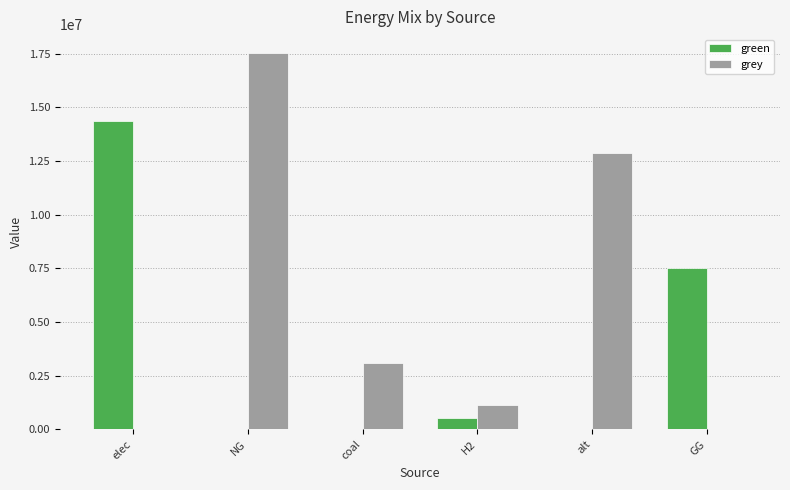

What is the maximum value shown in the chart?

17539887.0